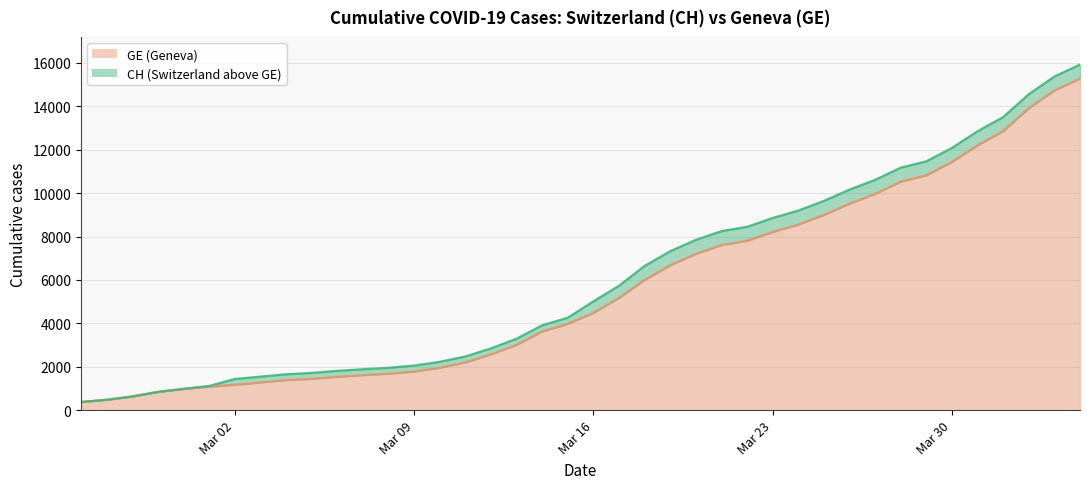

Between 2020-03-23 and 2020-03-11, which is larger?

2020-03-23